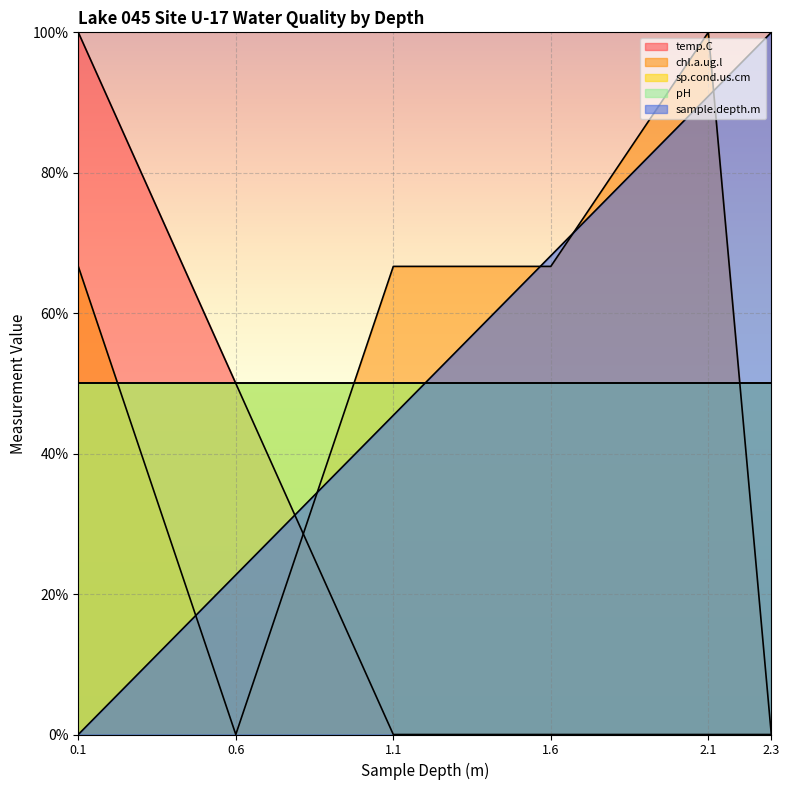

What is the difference between the maximum and second lowest values in the temp.C series?

100.0